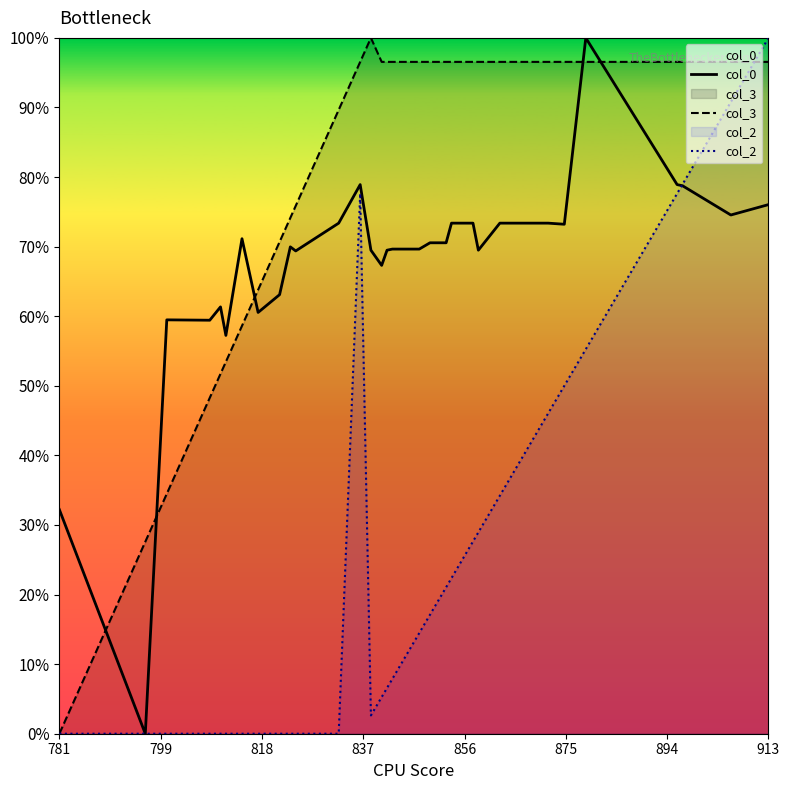

Which series has the widest spread of values?

col_0